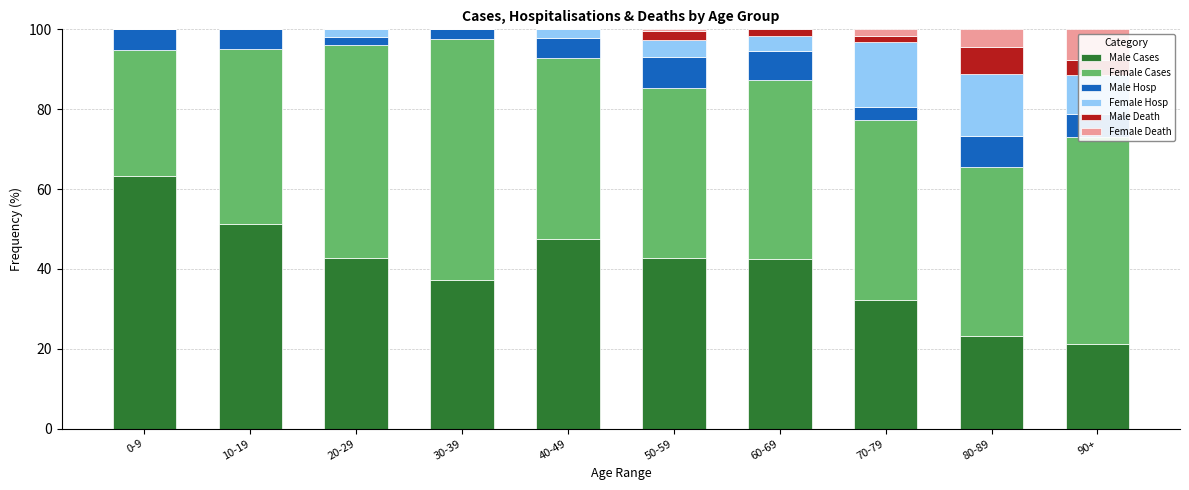

The Male Cases series shows 13.9 at 90+. True or false?

False